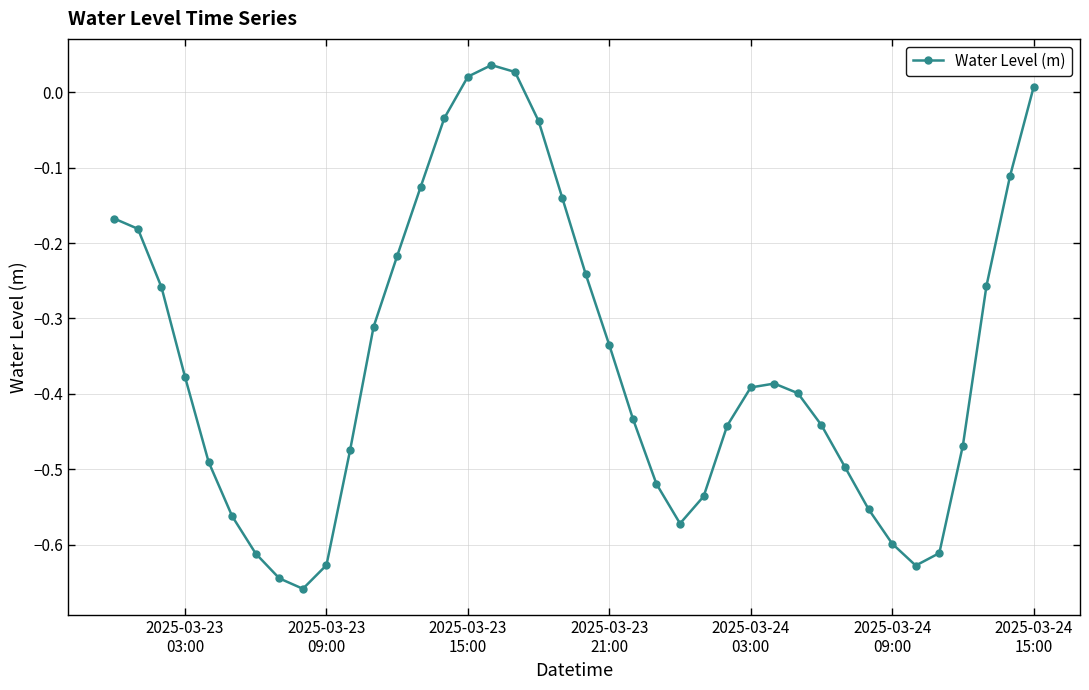

True or false: the data has more than 0 interior local peaks.

True